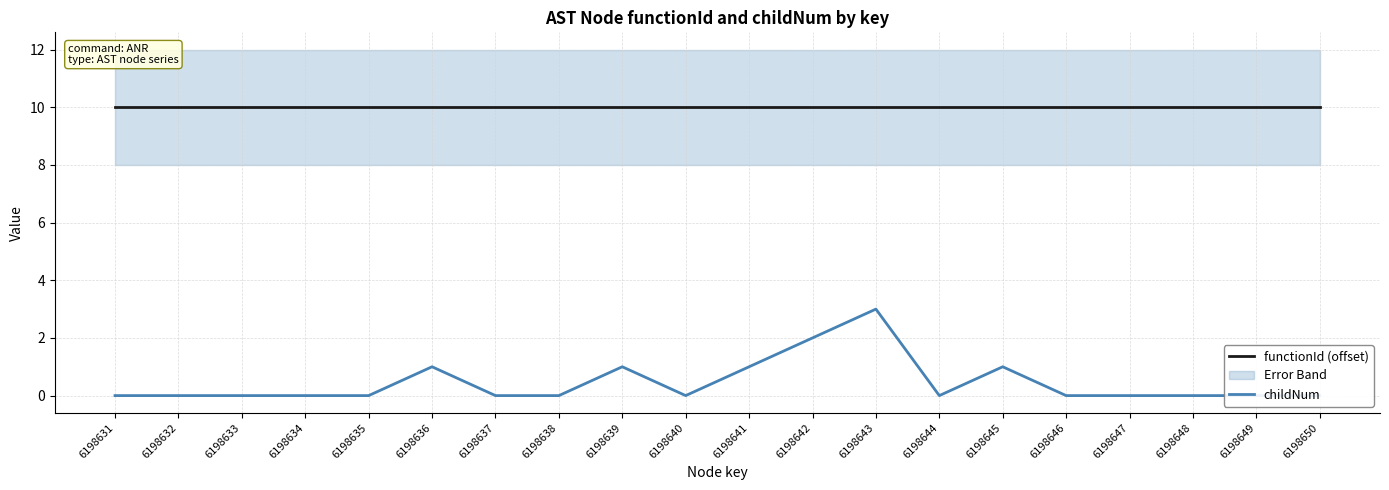

The value of functionId (offset) at 6198644 is 16. True or false?

False